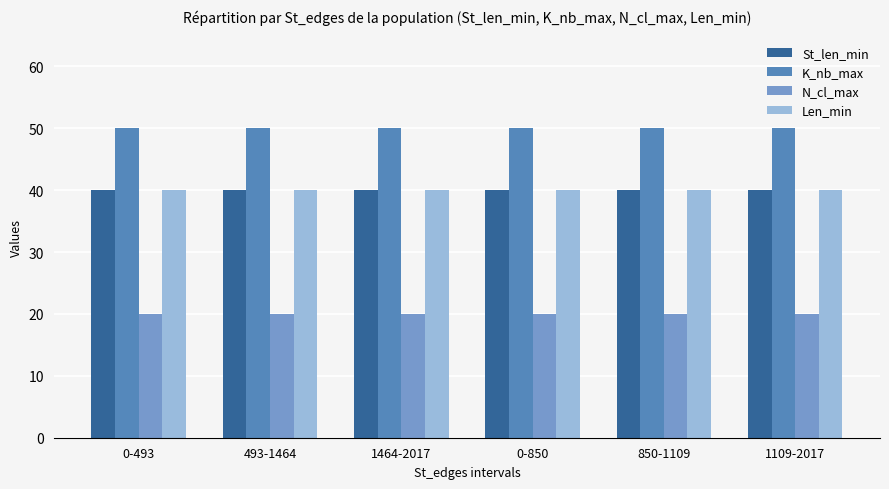

What is the sum of all N_cl_max values?

120